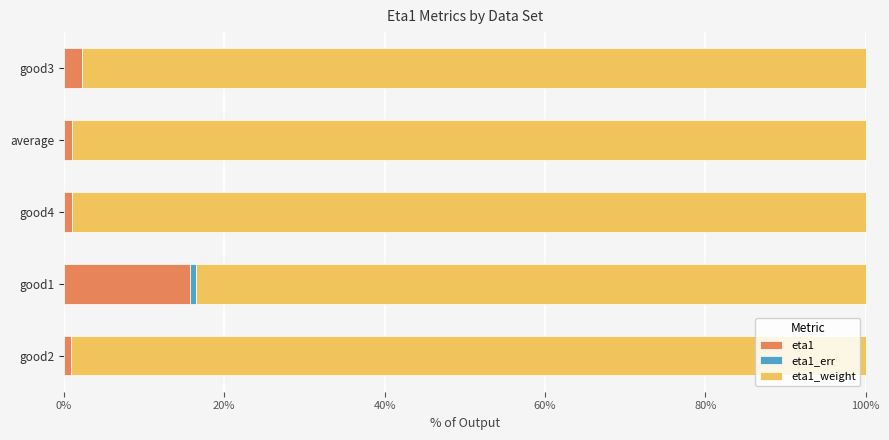

The value of eta1 at good1 is 23.0. True or false?

False